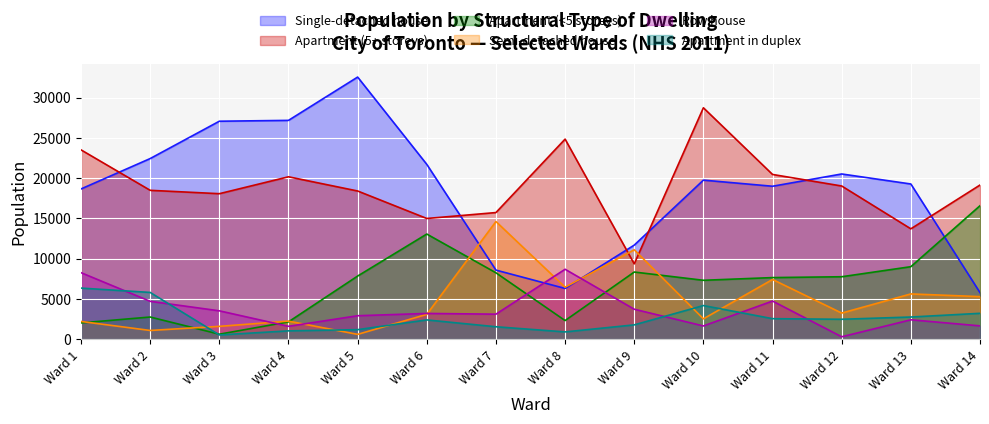

What is the sum of the Apartment (<5 storeys) values at Ward 5 and Ward 2?

10560